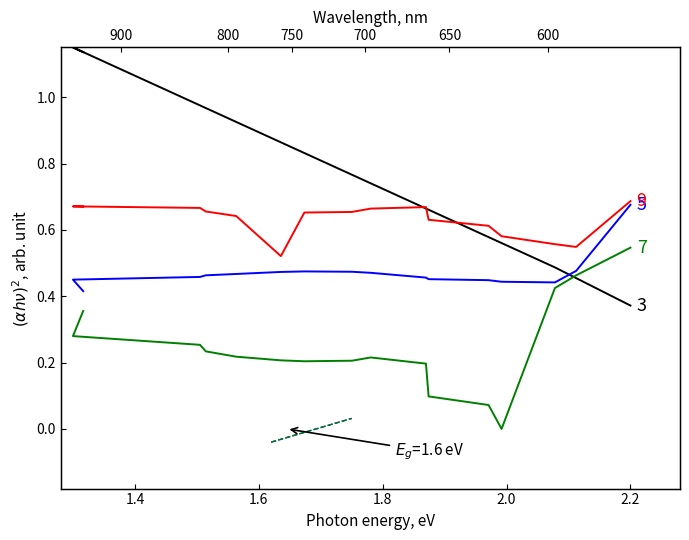

The value of 3 at 9 is 0.4. True or false?

False